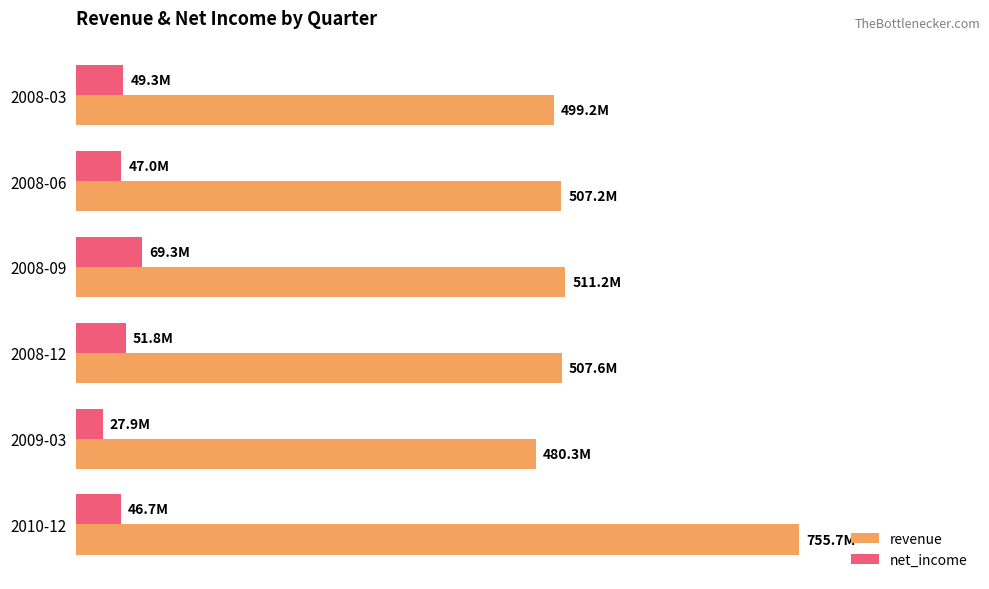

What are all the series names shown in the legend?

revenue, net_income